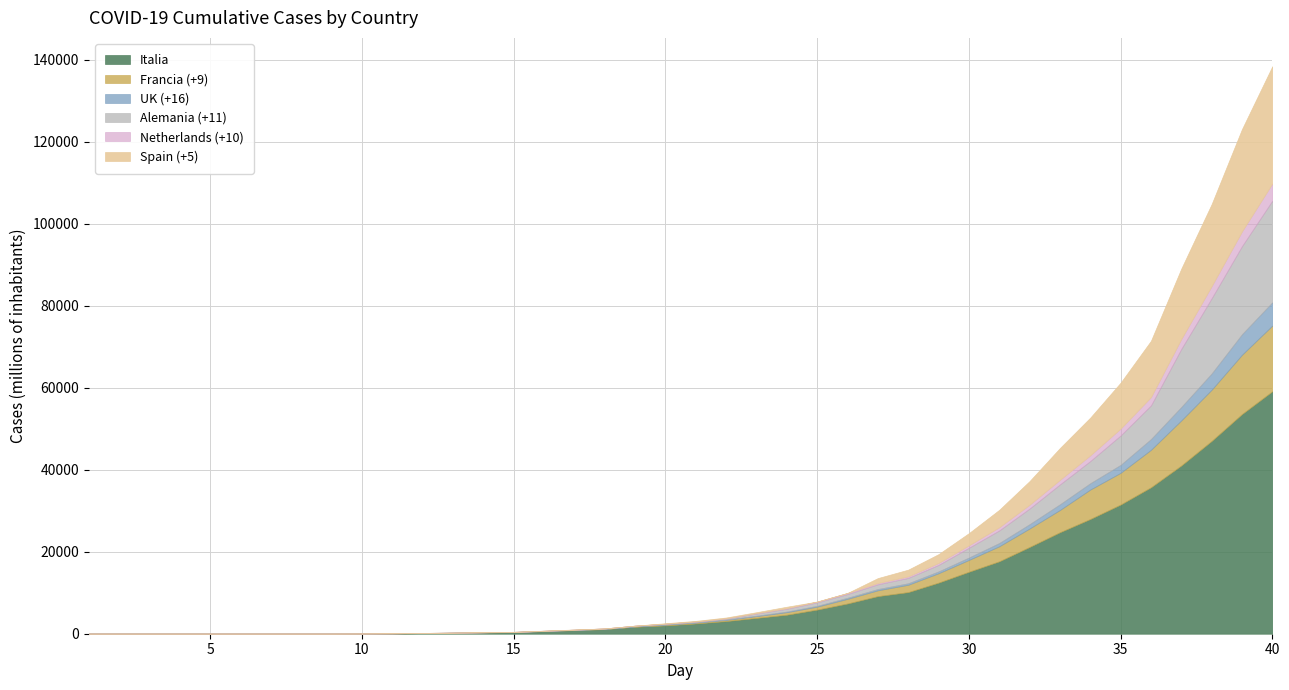

Reading right to left, what are all the values shown in this chart?

Italia: 40=59138	39=53578	38=47021	37=41035	36=35713	35=31506	34=27980	33=24747	32=21157	31=17660	30=15113	29=12462	28=10149	27=9172	26=7375	25=5883	24=4636	23=3858	22=3089	21=2502	20=2036	19=1694	18=1128	17=888	16=650	15=400	14=322	13=229	12=155	11=62	10=20	9=3	8=3	7=3	6=3	5=3	4=3	3=3	2=3	1=3
Francia (+9): 40=16018	39=14459	38=12475	37=10995	36=9134	35=7730	34=7174	33=5423	32=4499	31=3661	30=2876	29=2281	28=1784	27=1412	26=1126	25=716	24=613	23=423	22=285	21=212	20=191	19=100	18=57	17=38	16=17	15=14	14=12	13=12	12=12	11=12	10=12	9=12	8=12	7=12	6=12	5=11	4=11	3=11	2=11	1=11
UK (+16): 40=5683	39=5018	38=3983	37=3277	36=2626	35=1950	34=1551	33=1391	32=1061	31=797	30=590	29=456	28=373	27=321	26=271	25=206	24=160	23=114	22=85	21=51	20=40	19=35	18=23	17=19	16=13	15=13	14=13	13=13	12=9	11=9	10=9	9=9	8=9	7=9	6=9	5=9	4=9	3=9	2=9	1=8
Alemania (+11): 40=24774	39=21463	38=18323	37=14138	36=8198	35=7156	34=5397	33=4838	32=3795	31=3062	30=2369	29=1567	28=1296	27=1139	26=902	25=847	24=684	23=534	22=262	21=196	20=157	19=130	18=79	17=48	16=46	15=27	14=17	13=16	12=16	11=16	10=16	9=16	8=16	7=16	6=16	5=16	4=16	3=16	2=16	1=16
Netherlands (+10): 40=4204	39=3631	38=2994	37=2460	36=2051	35=1705	34=1413	33=1135	32=959	31=804	30=614	29=503	28=382	27=321	26=264	25=188	24=128	23=82	22=38	21=24	20=18	19=10	18=7	17=2	16=1	15=0	14=0	13=0	12=0	11=0	10=0	9=0	8=0	7=0	6=0	5=0	4=0	3=0	2=0	1=0
Spain (+5): 40=28572	39=24926	38=19980	37=17147	36=13716	35=11178	34=9191	33=7753	32=5753	31=4231	30=2965	29=2140	28=1639	27=1204	26=0	25=0	24=365	23=237	22=198	21=150	20=114	19=0	18=0	17=32	16=16	15=7	14=3	13=2	12=2	11=2	10=2	9=2	8=2	7=2	6=2	5=2	4=2	3=2	2=2	1=2